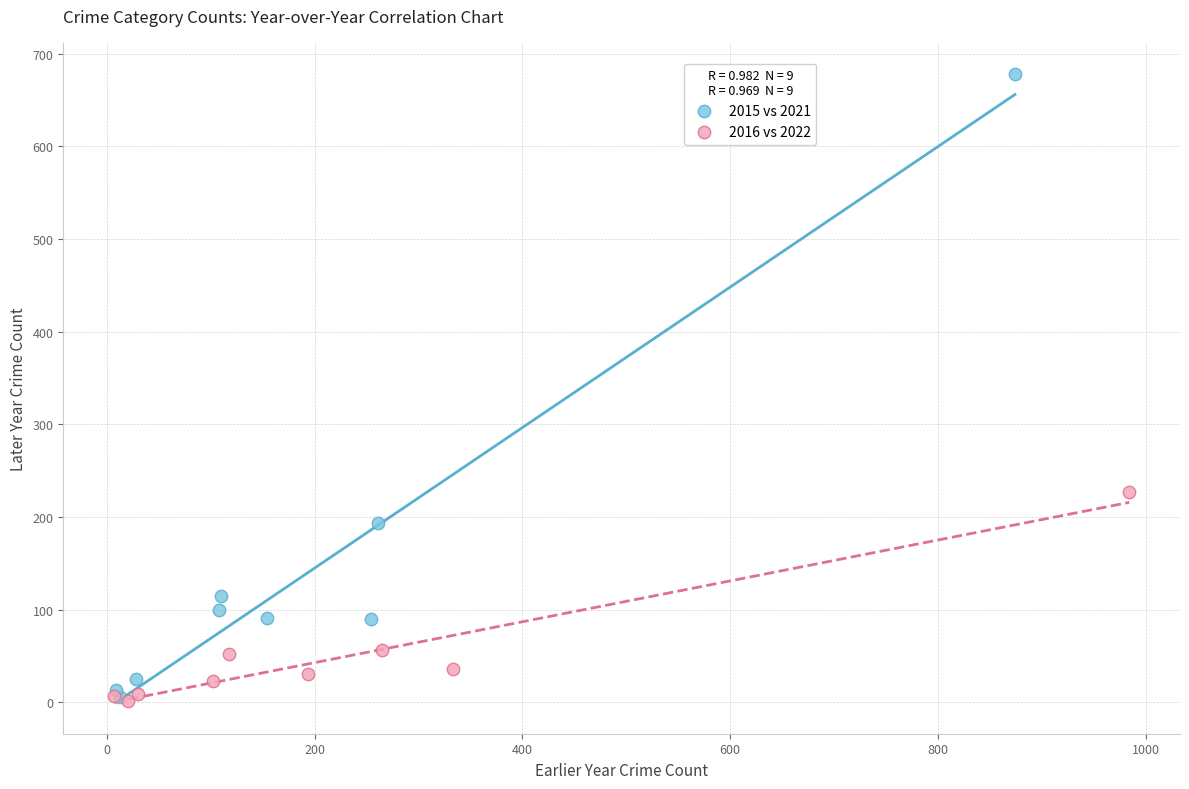

Which series contains the highest Y value?

2015 vs 2021